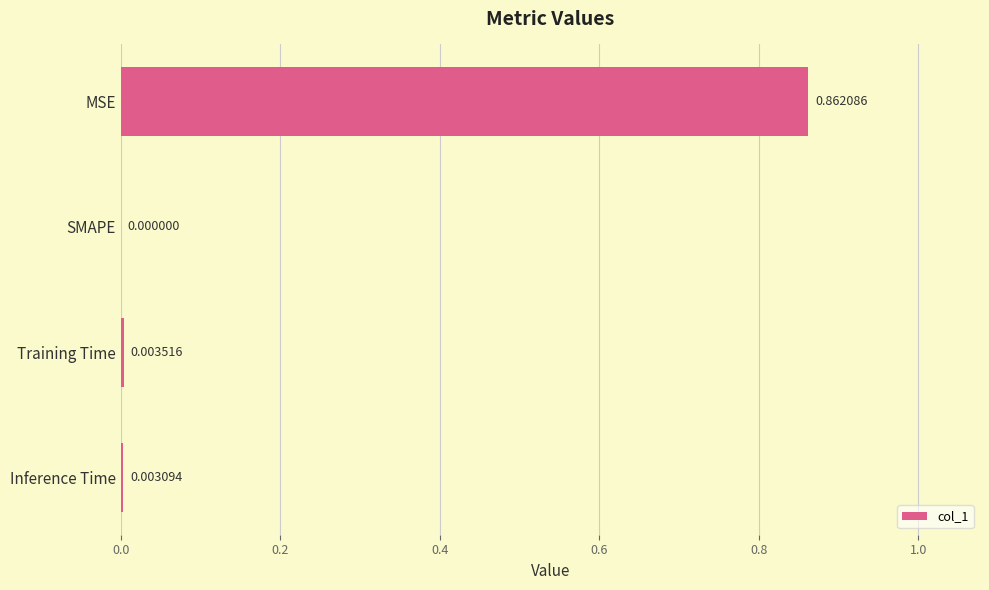

At which label is the value closest to 0?

SMAPE